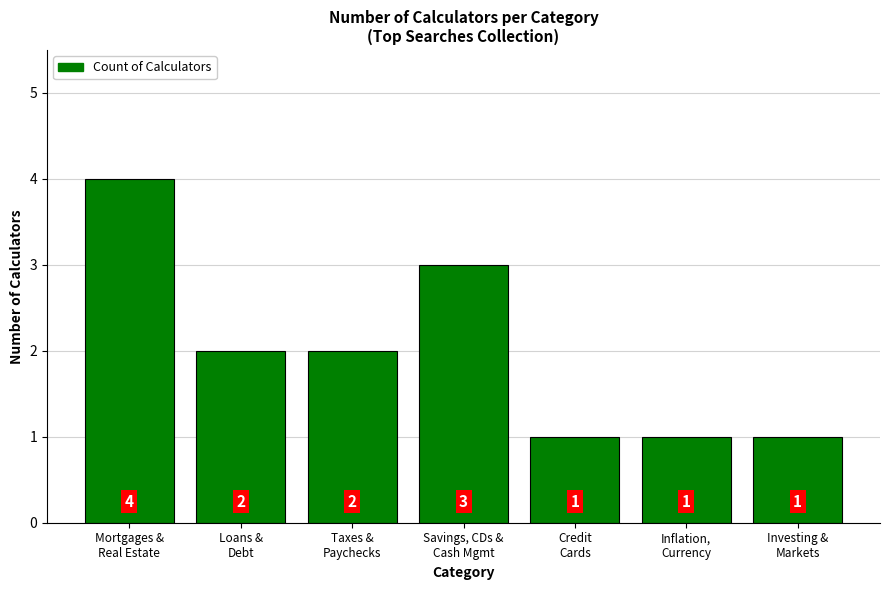

What is the value of the 7th bar from the left?

1